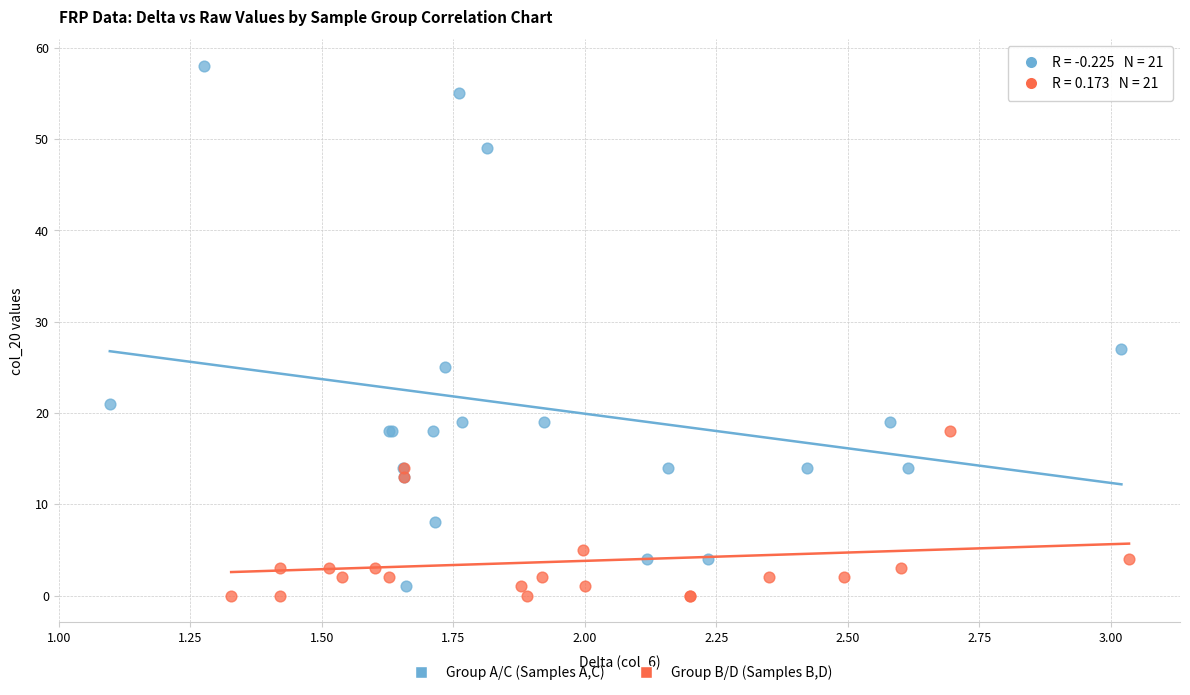

What are all the series names shown in the legend?

Group A/C (Samples A,C), Group B/D (Samples B,D)